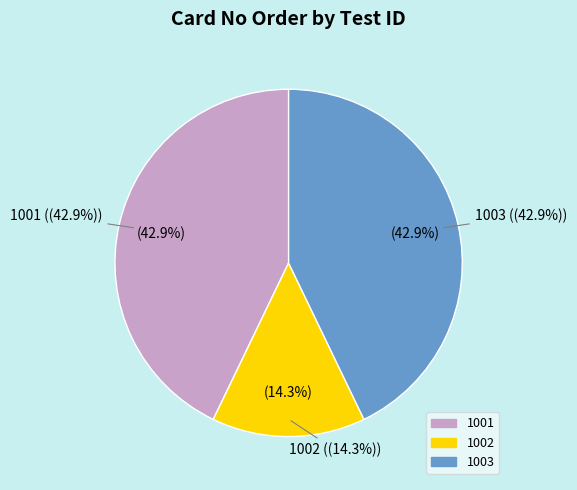

Is it true that 1003 is 43% of the pie?

True